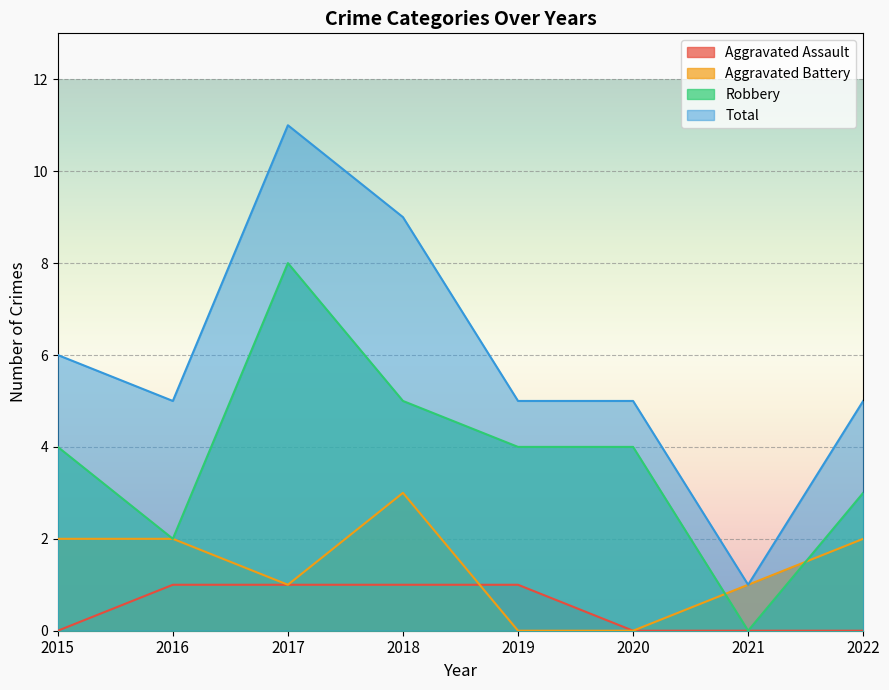

How many lines are shown in the chart?

4